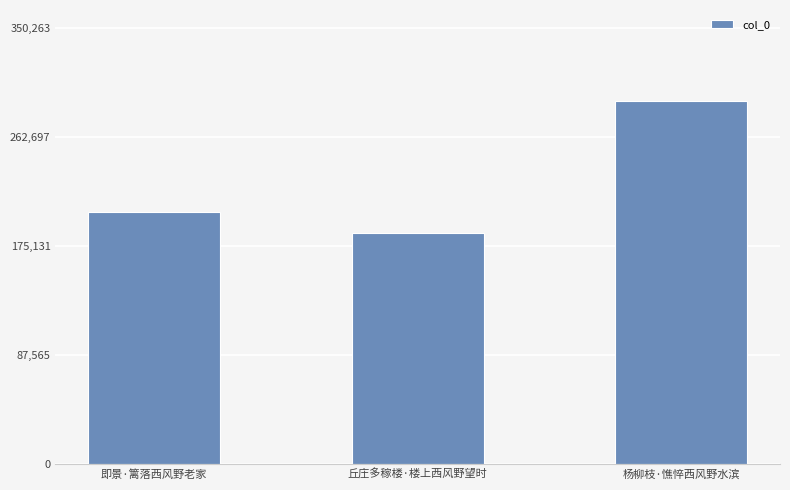

Are the bars horizontal?

No